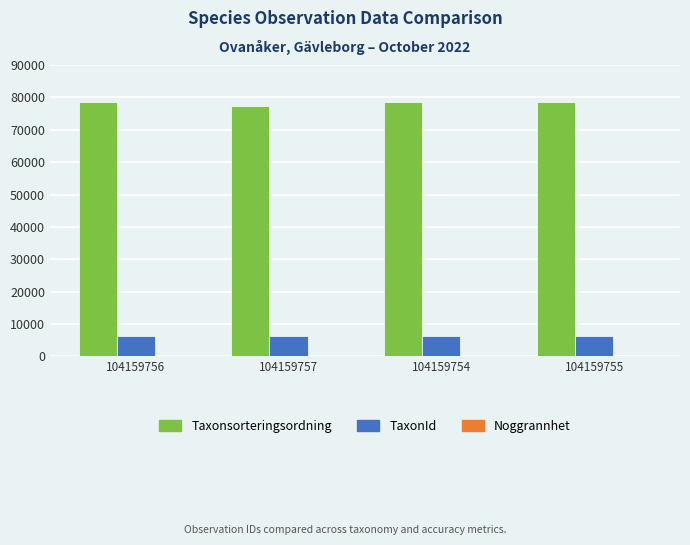

What is the sum of the Taxonsorteringsordning values at 104159757 and 104159756?

155827